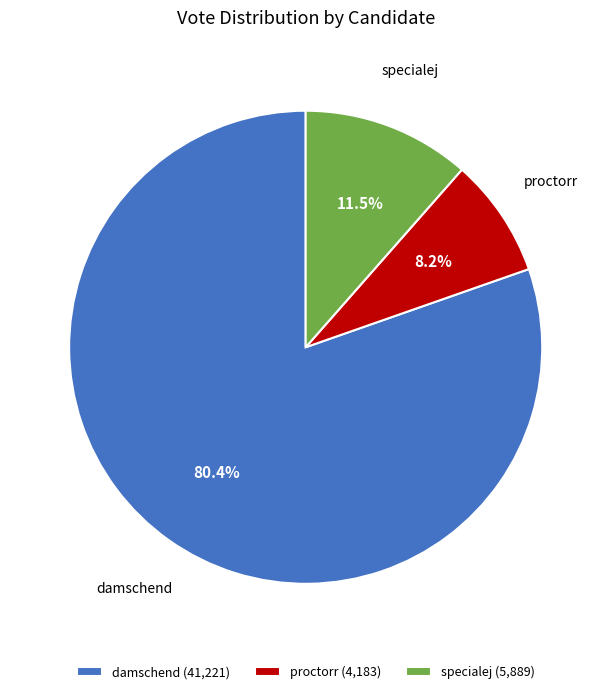

To the nearest percent, what is the average slice percentage?

33%